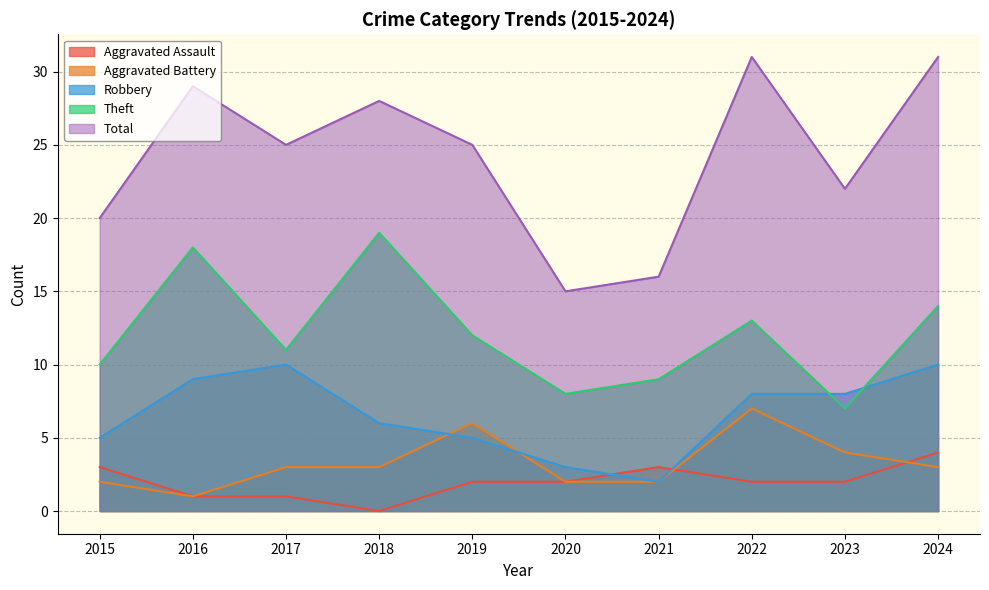

Reading left to right, transcribe all the data shown in this chart.

Aggravated Assault: 3	1	1	0	2	2	3	2	2	4
Aggravated Battery: 2	1	3	3	6	2	2	7	4	3
Robbery: 5	9	10	6	5	3	2	8	8	10
Theft: 10	18	11	19	12	8	9	13	7	14
Total: 20	29	25	28	25	15	16	31	22	31